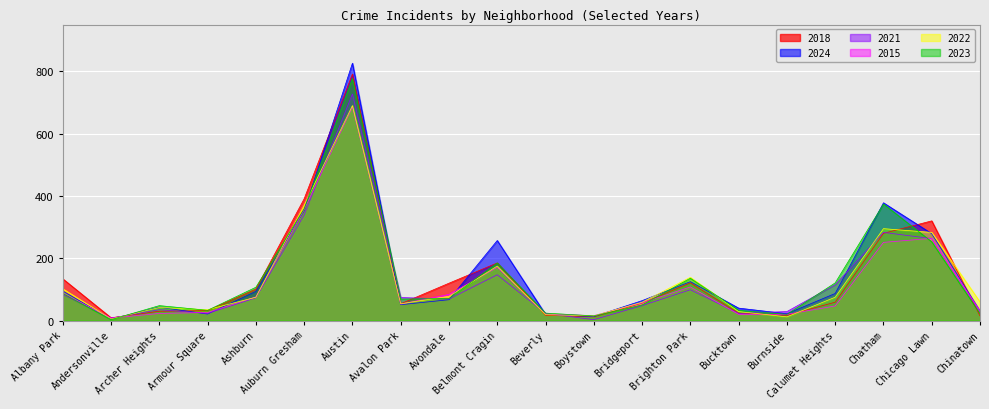

What is the label of the 12th point from the left?

Boystown